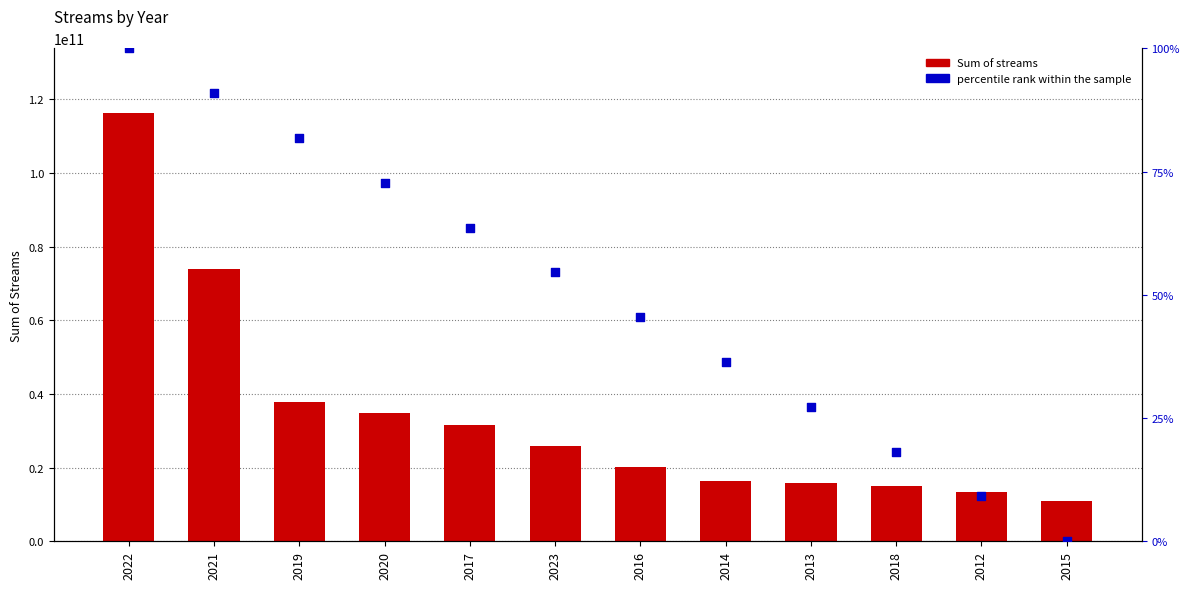

Which series reaches the maximum Y coordinate?

Sum of streams